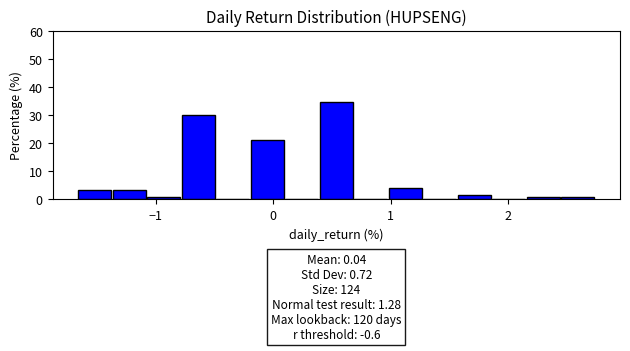

Around what value on the x-axis is the tallest bar? Give the approximate position of its centre, as read against the axis.

0.5